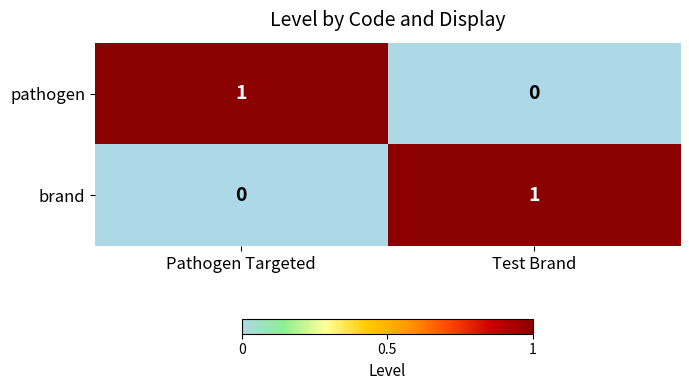

Reading left to right, transcribe all the data shown in this chart.

pathogen: 1	0
brand: 0	1